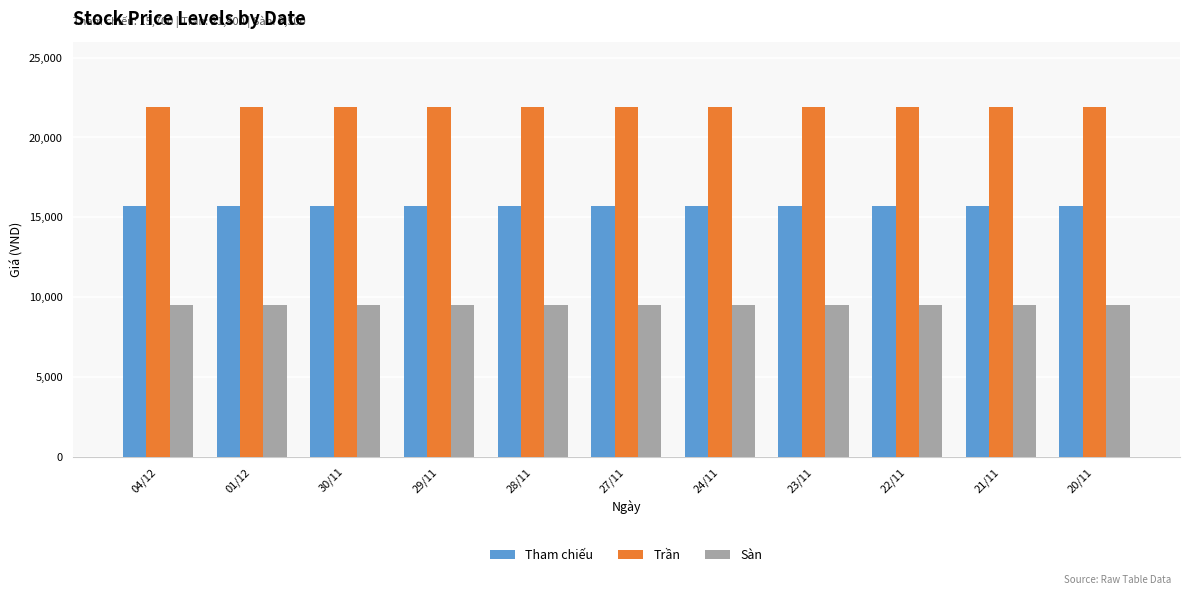

The value of Sàn at 27/11 is 4127. True or false?

False